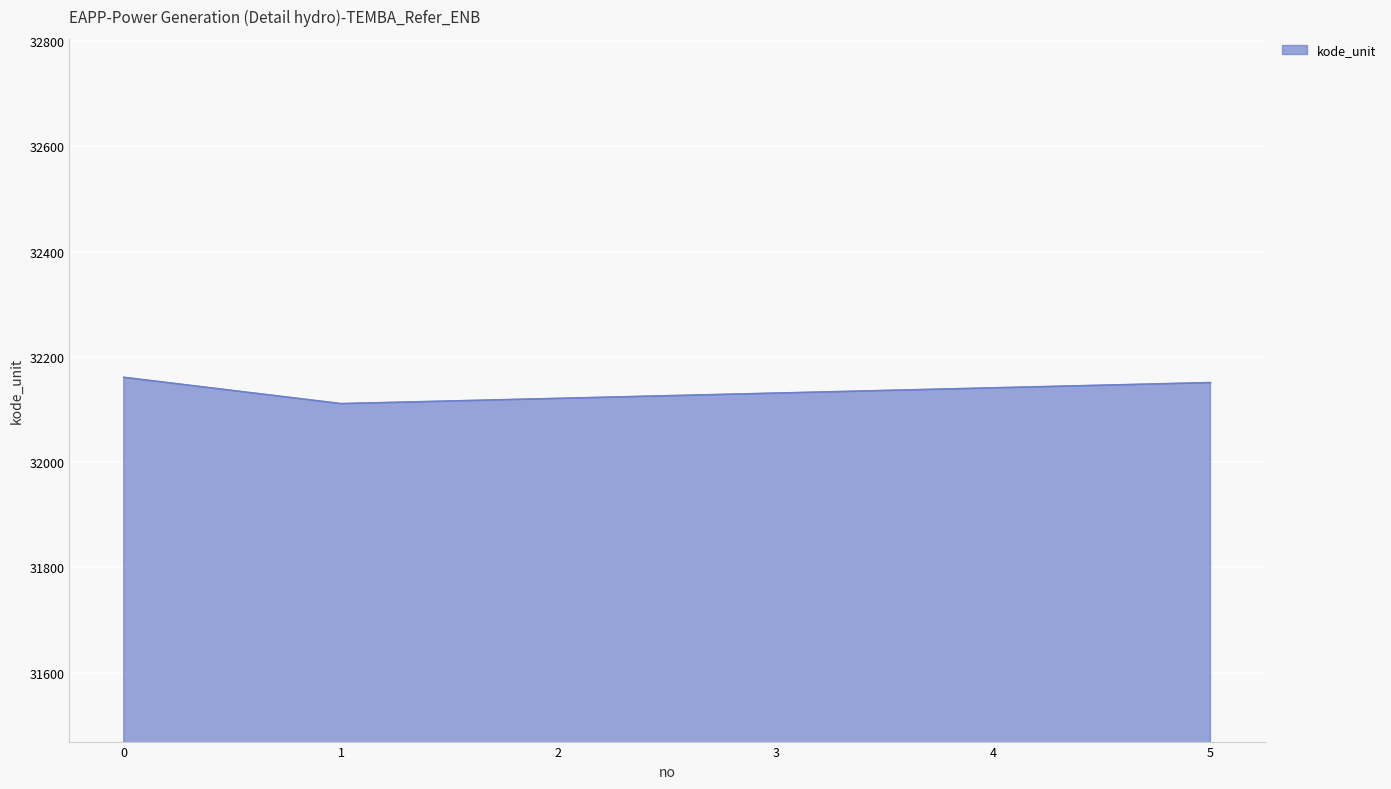

Is it true that the value at 4 is 15917?

False